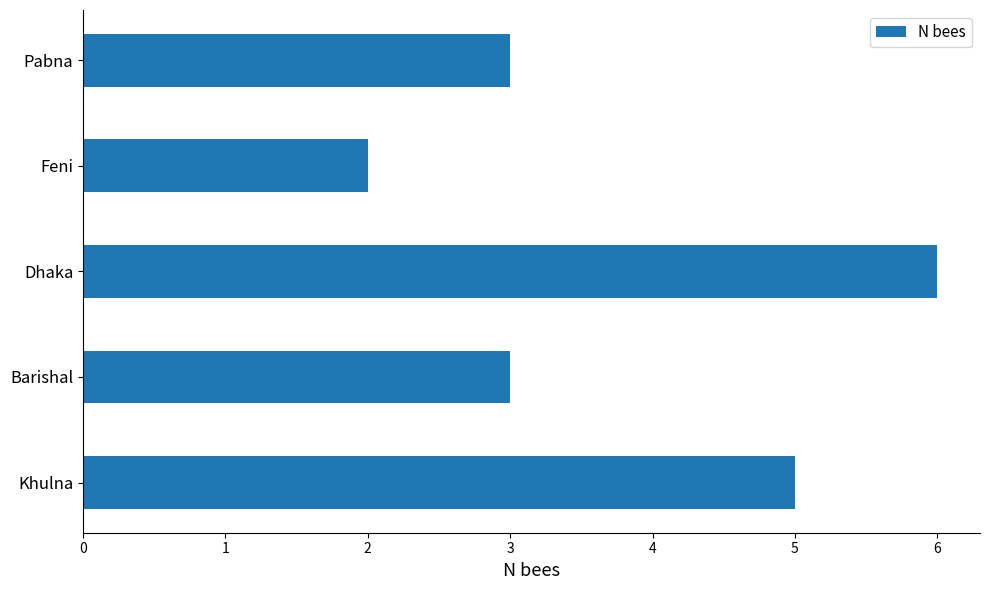

How many bars are there in total?

5